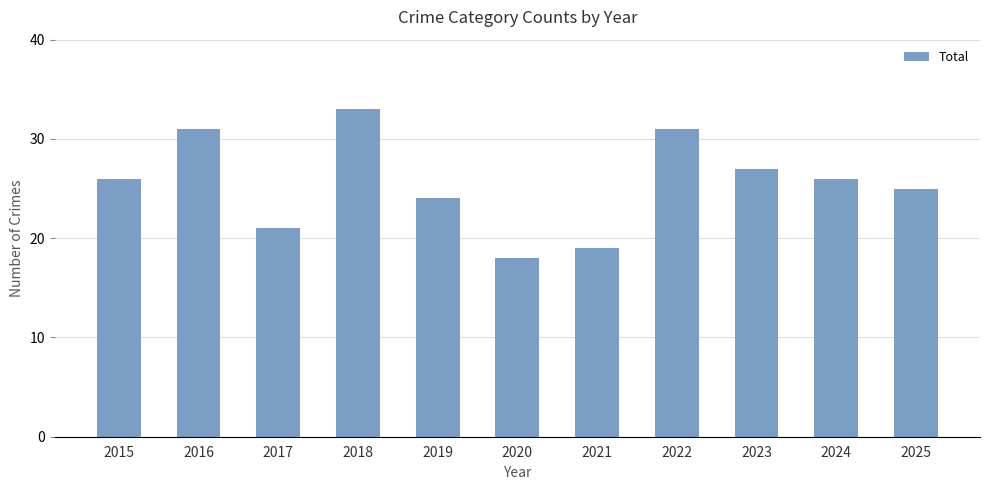

Reading left to right, extract all data points from this chart.

2015=26	2016=31	2017=21	2018=33	2019=24	2020=18	2021=19	2022=31	2023=27	2024=26	2025=25